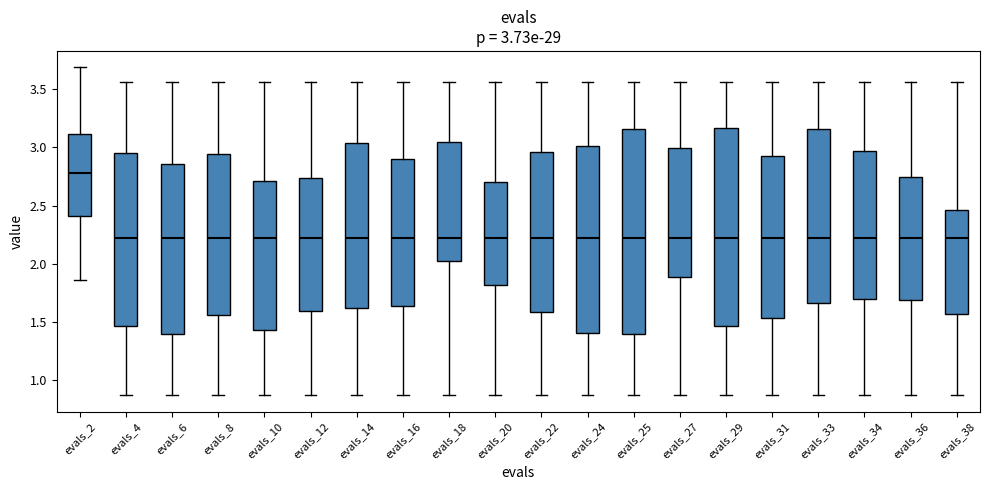

Which box has the highest median line?

evals_2